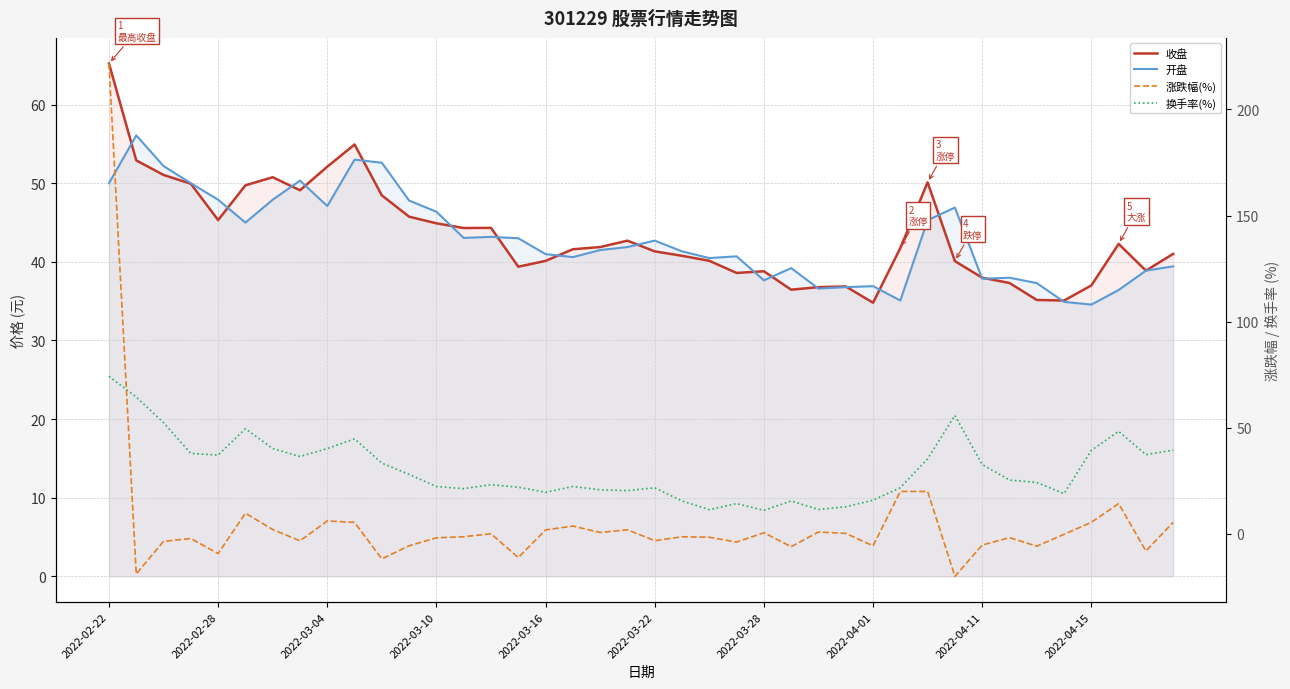

Which series has the largest range (max minus min)?

涨跌幅(%)